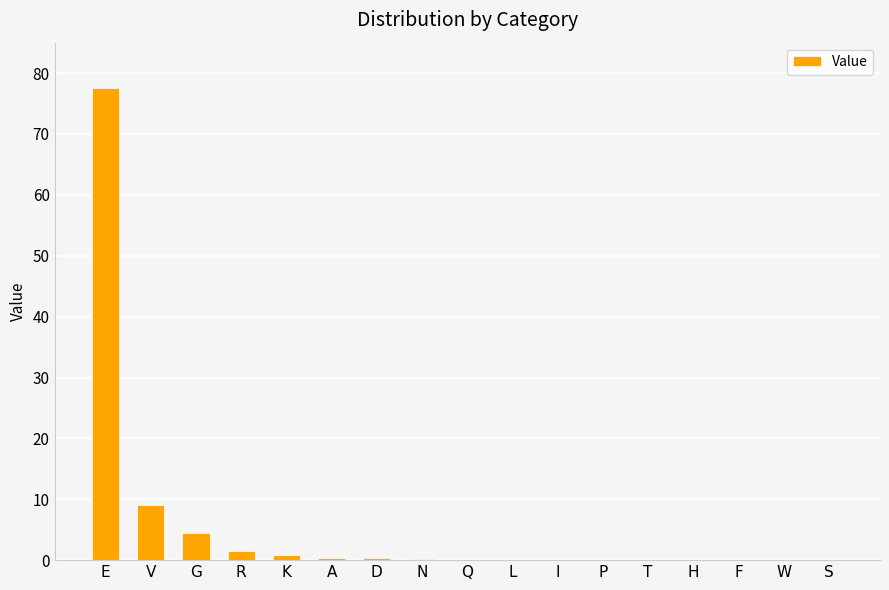

Which has a higher value, E or Q?

E